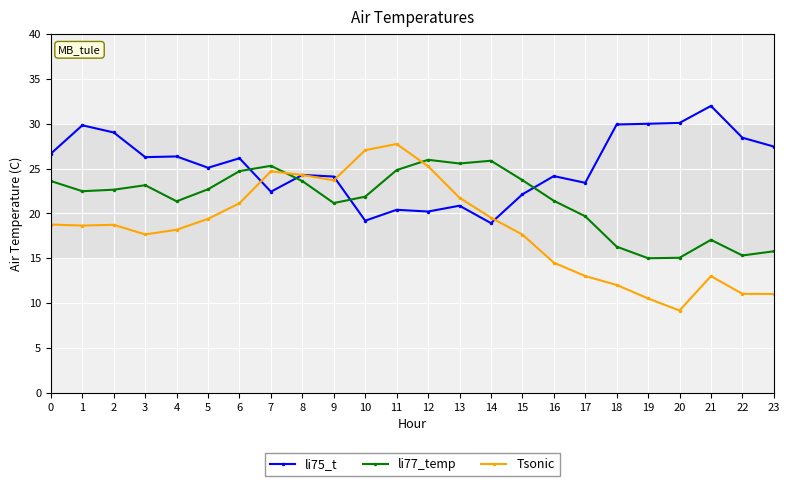

Rank the series by their average value, from lowest to highest.

Tsonic, li77_temp, li75_t